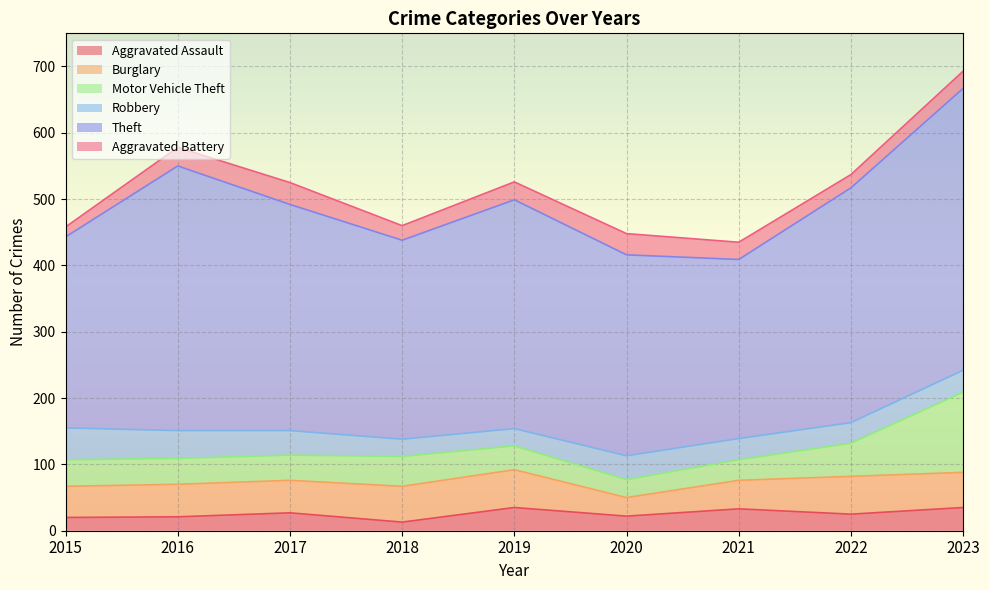

The value of Aggravated Battery at 2018 is 32. True or false?

False